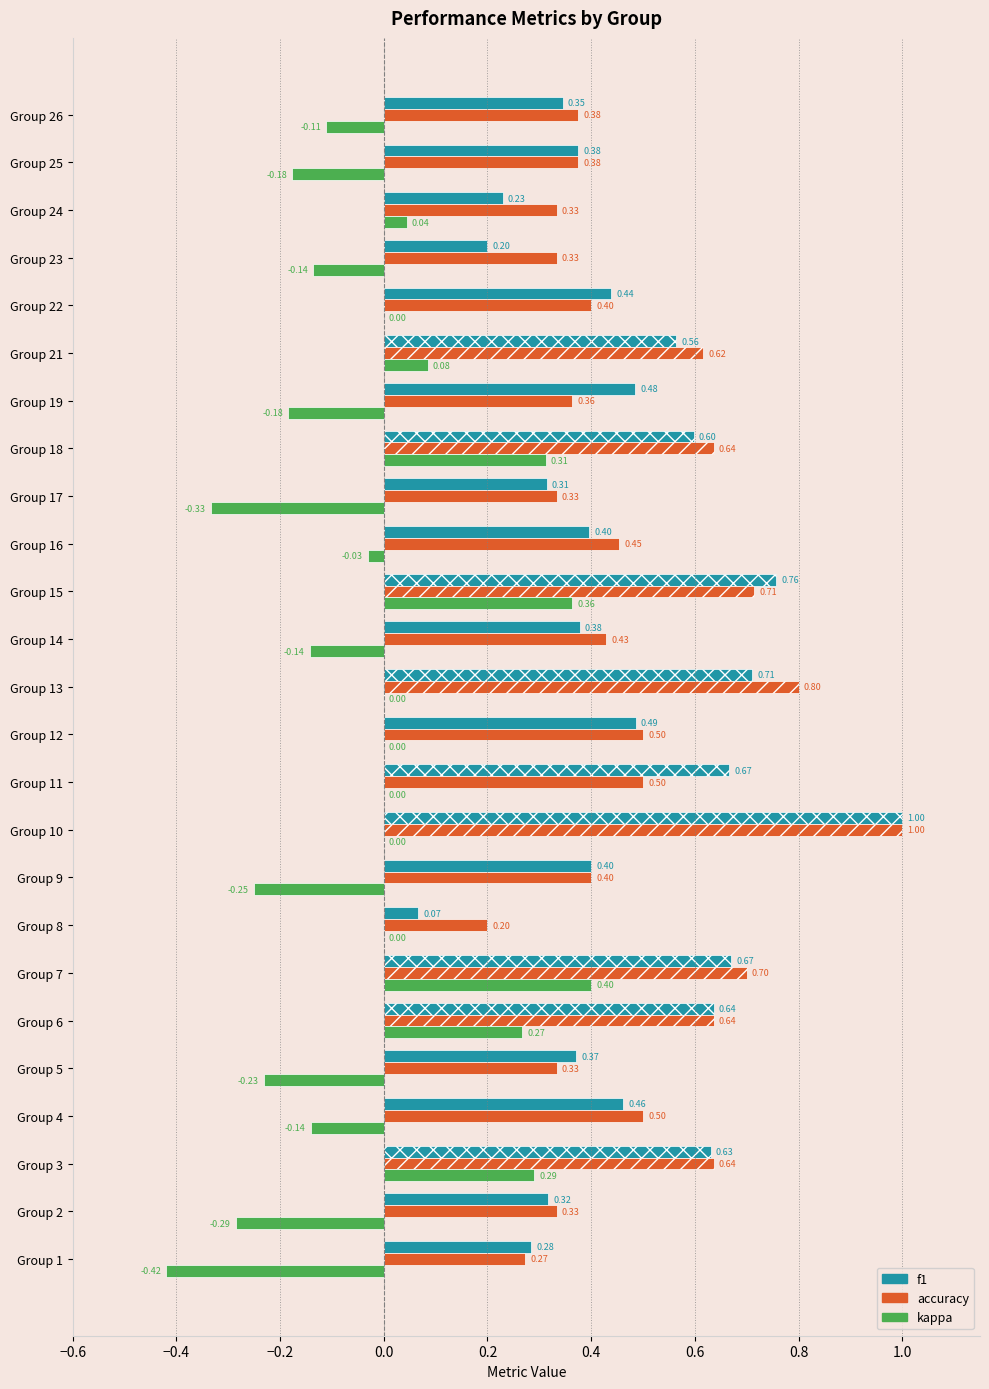

Between Group 8 and Group 21, which series saw the biggest shift?

f1